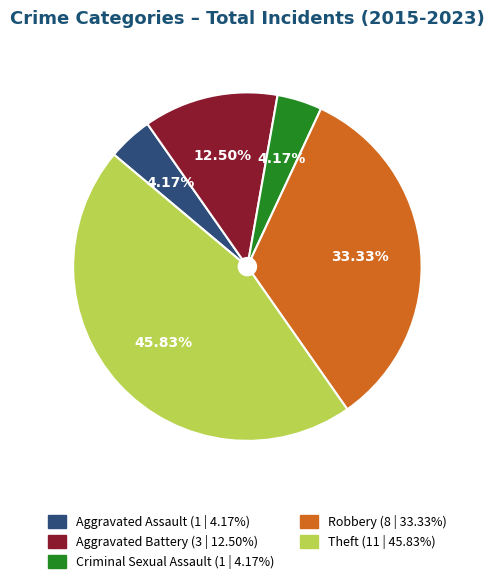

Is it true that Criminal Sexual Assault is 15% of the pie?

False